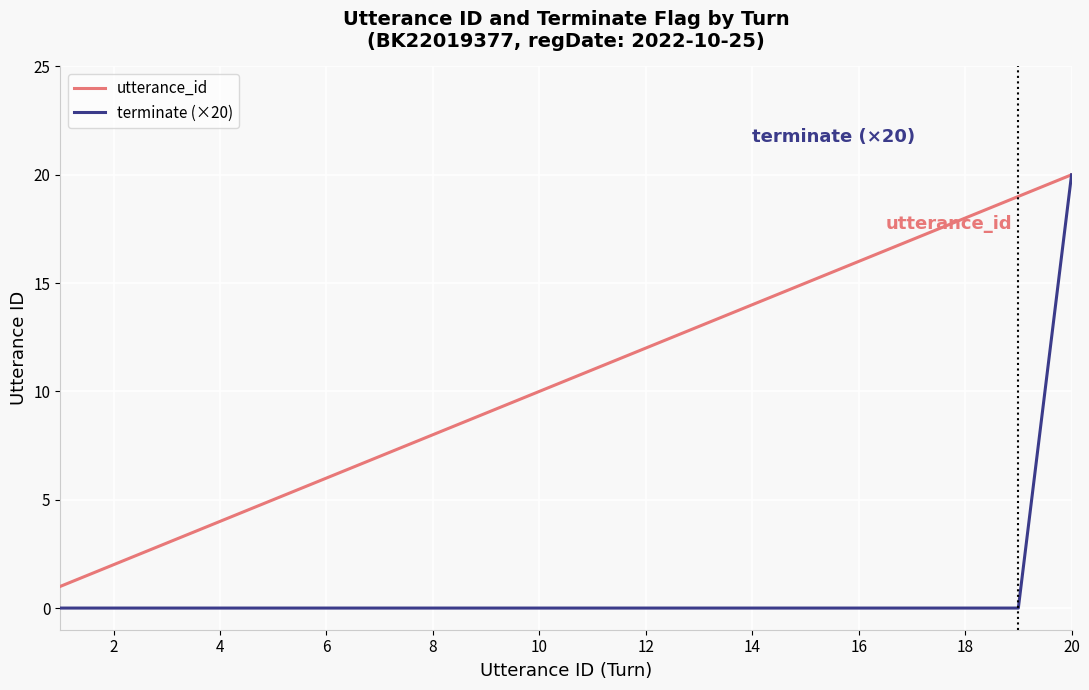

Which series has the largest range (max minus min)?

terminate (×20)